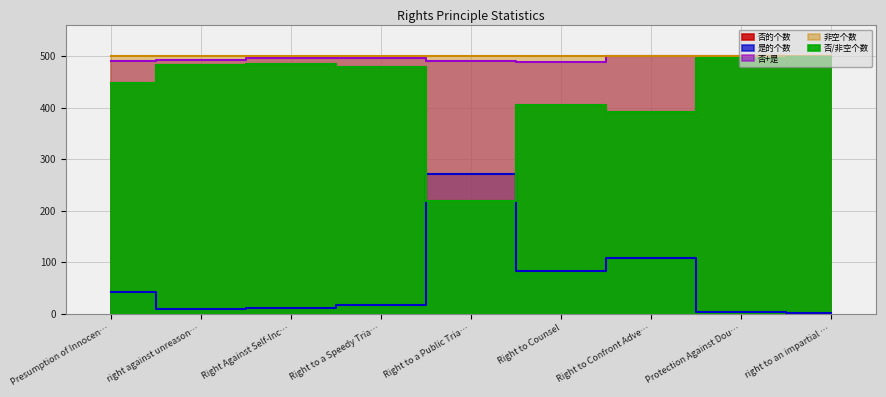

How many data points does each series have?

9